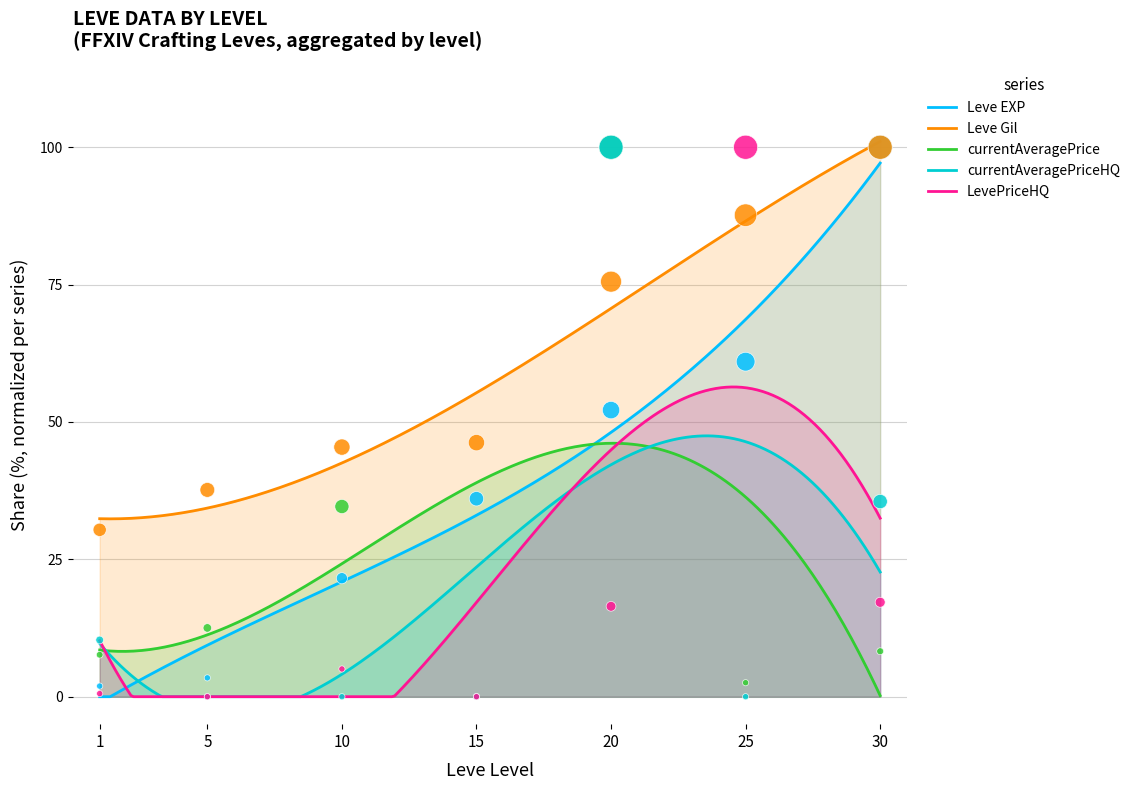

Is the value of Leve EXP at 5 greater than the value of currentAveragePrice at 10?

No